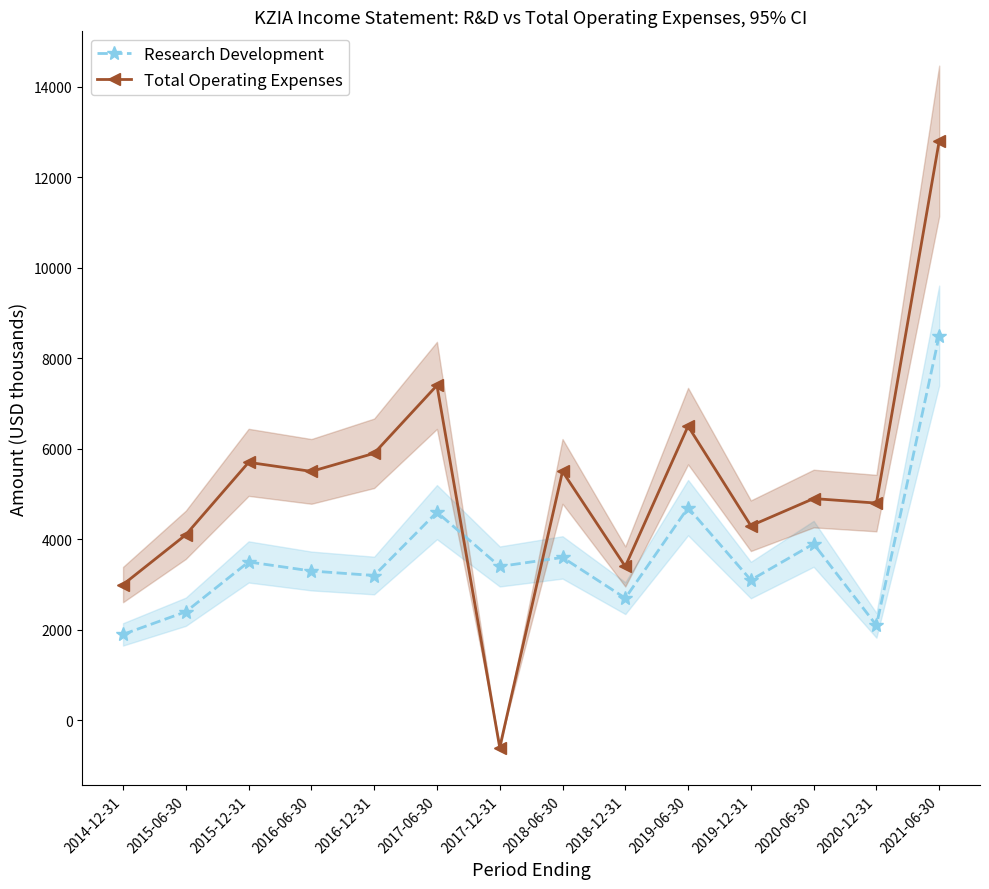

Rank the series at 2016-12-31 from highest to lowest value.

Total Operating Expenses, Research Development